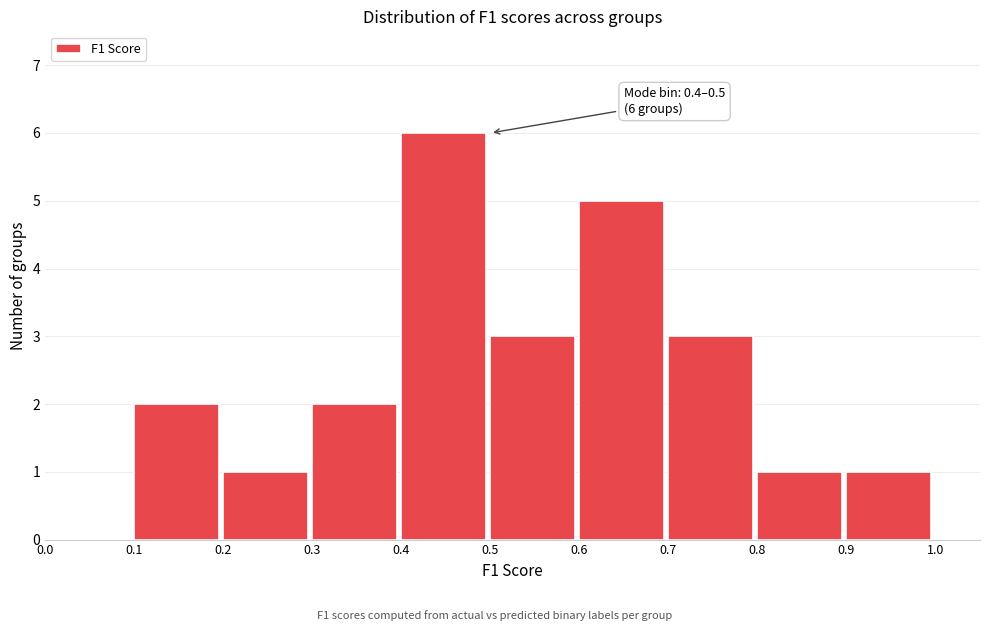

Over which range of the x-axis is the bar tallest?

0.4 to 0.5